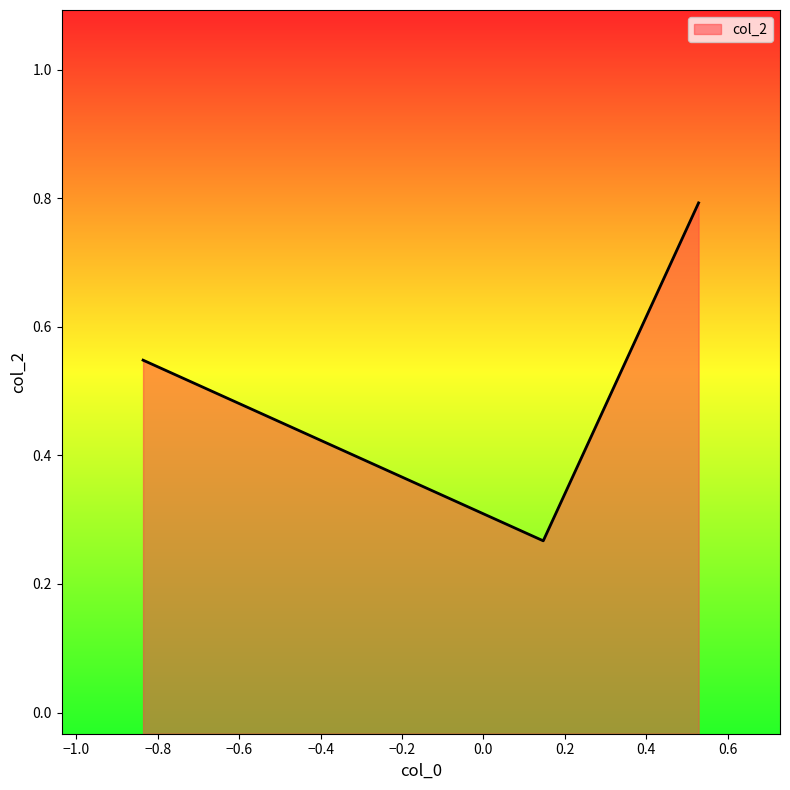

What is the sum of the values at Row 2 and Row 1?

0.8